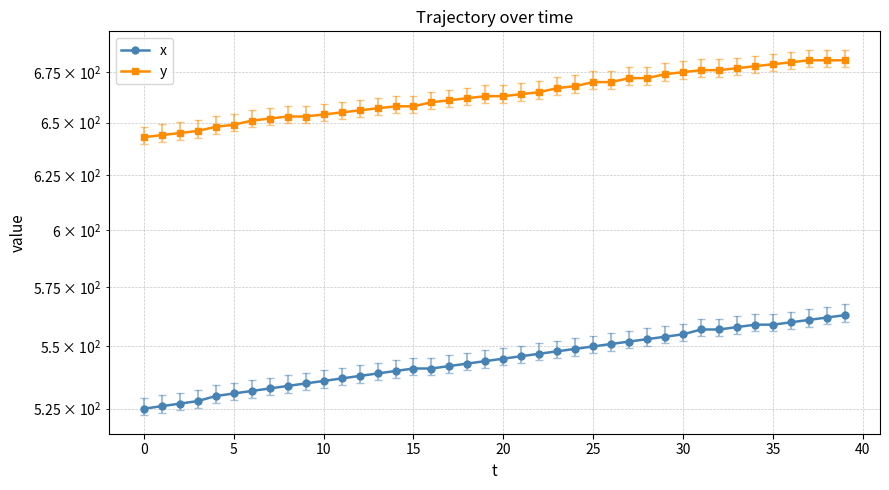

At which category is the sum across all series the highest?

39